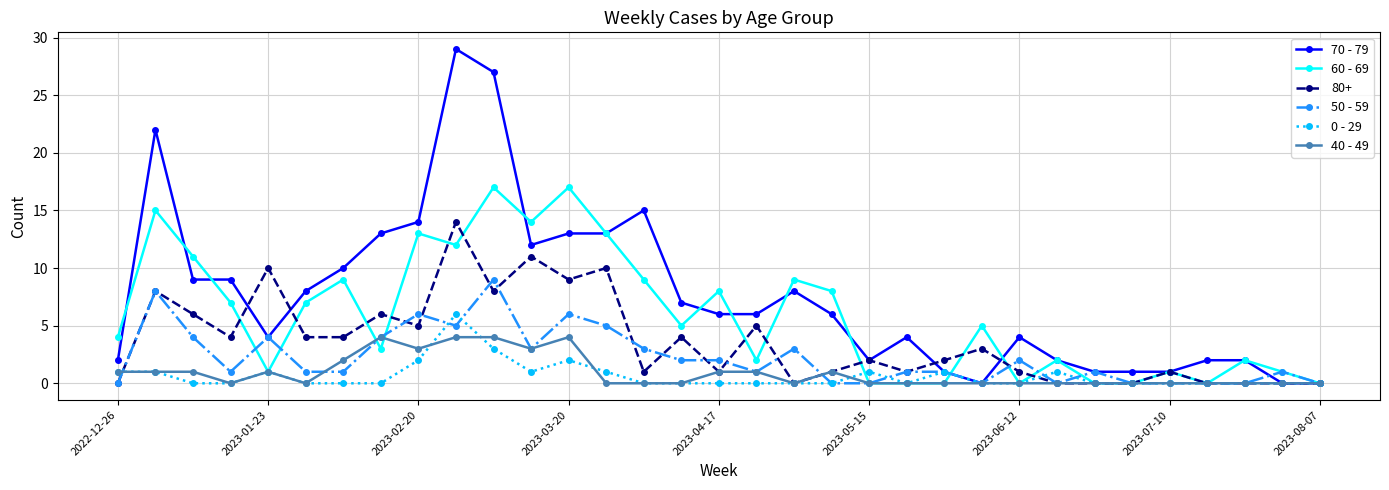

Count the number of data series in this chart.

6